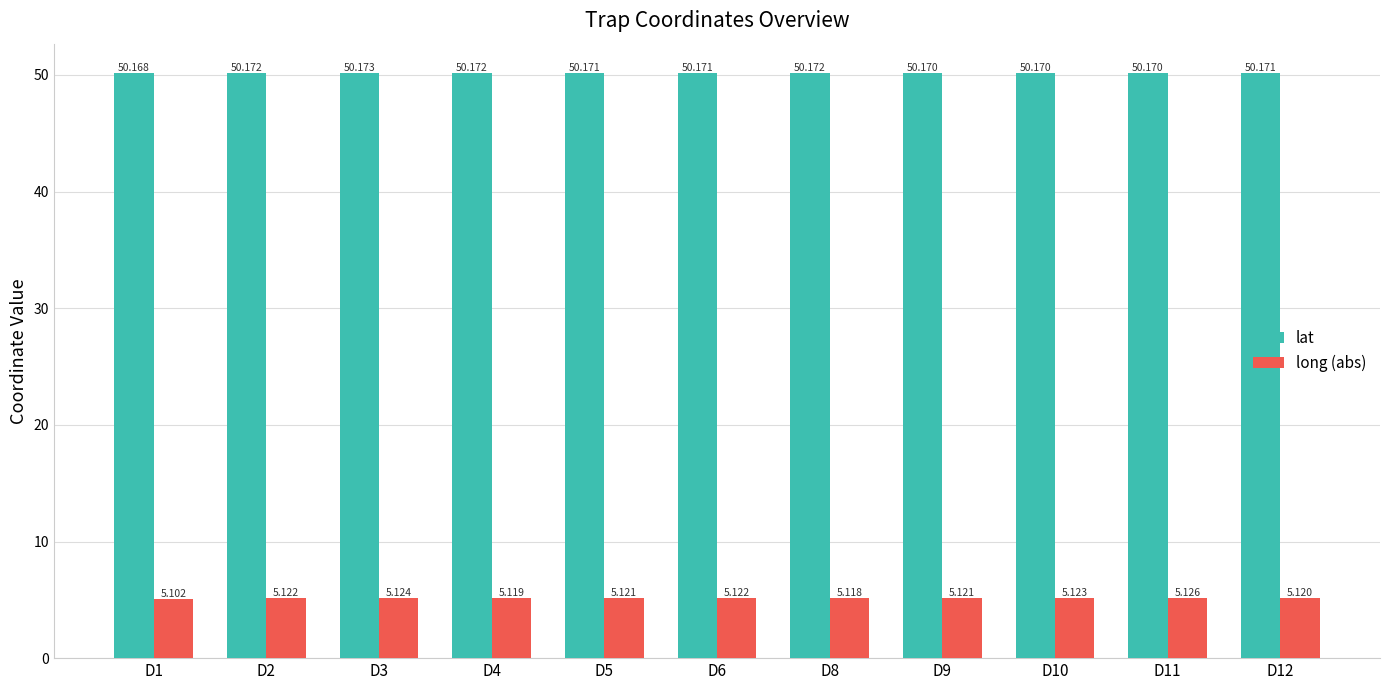

Which series has the largest total across all categories?

lat